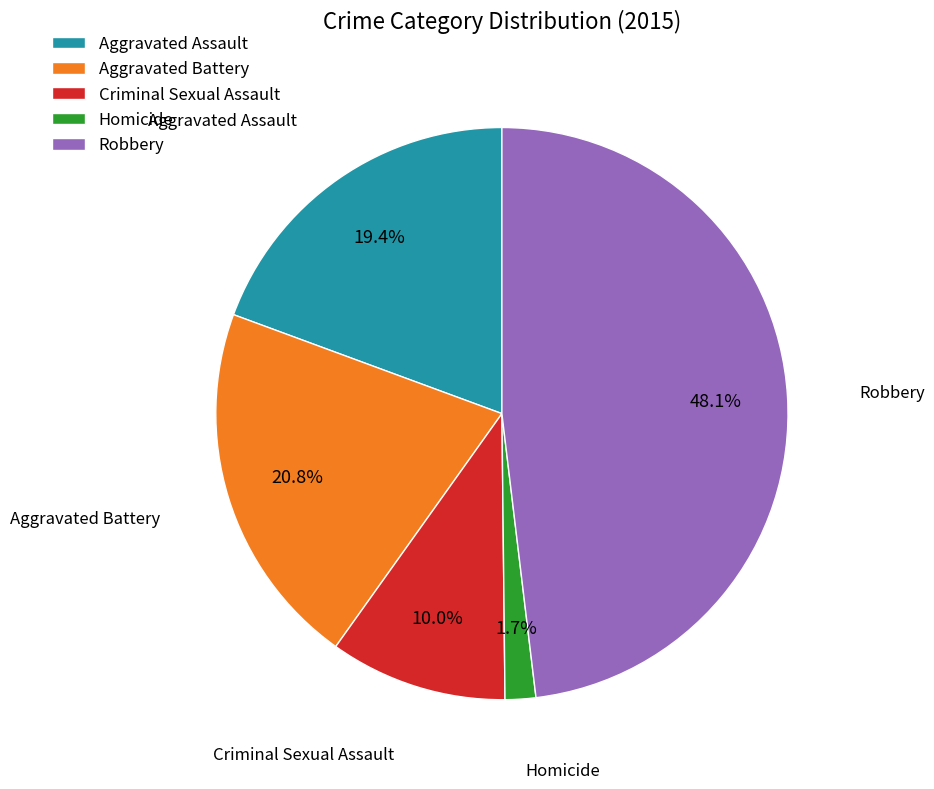

The Aggravated Battery slice represents 28% of the pie. True or false?

False